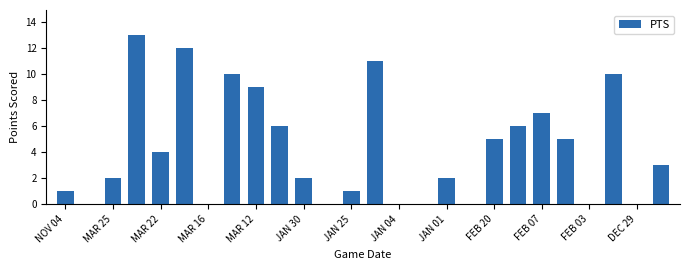

What is the maximum value shown in the chart?

13